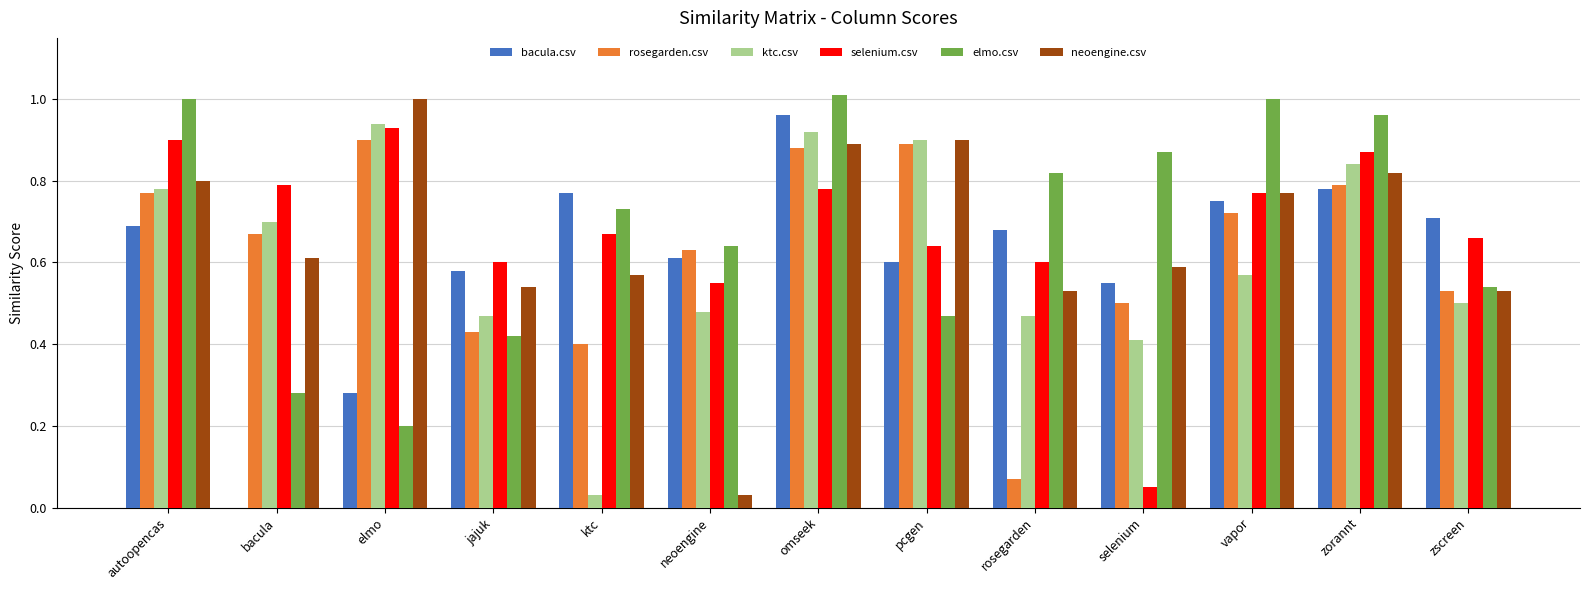

What is the total value across all series at rosegarden?

3.2